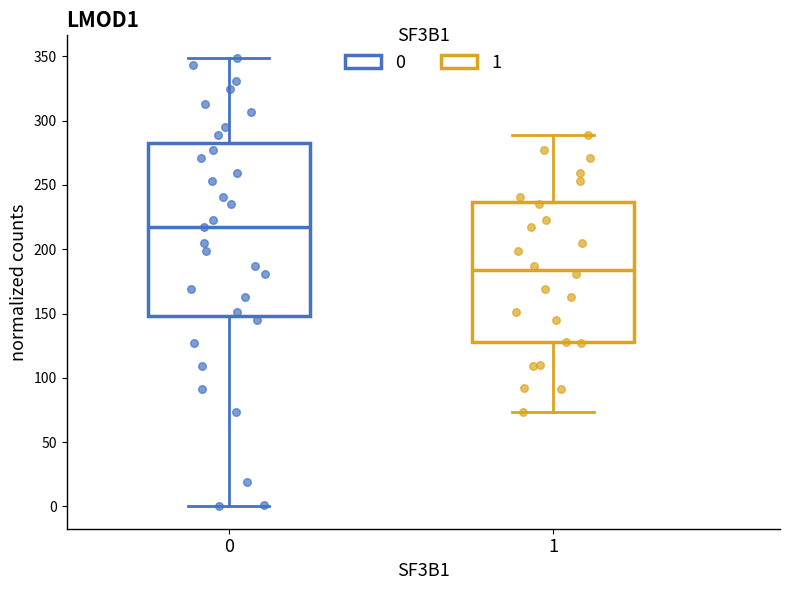

Reading left to right, read every box against the y-axis: the position of its median line, the range the box covers, and the ends of its whiskers. The values are not printed on the chart, so give them approximately, as read against the axis.

0: median 215, box 150 to 285, whiskers 0 to 350
1: median 185, box 130 to 235, whiskers 75 to 290